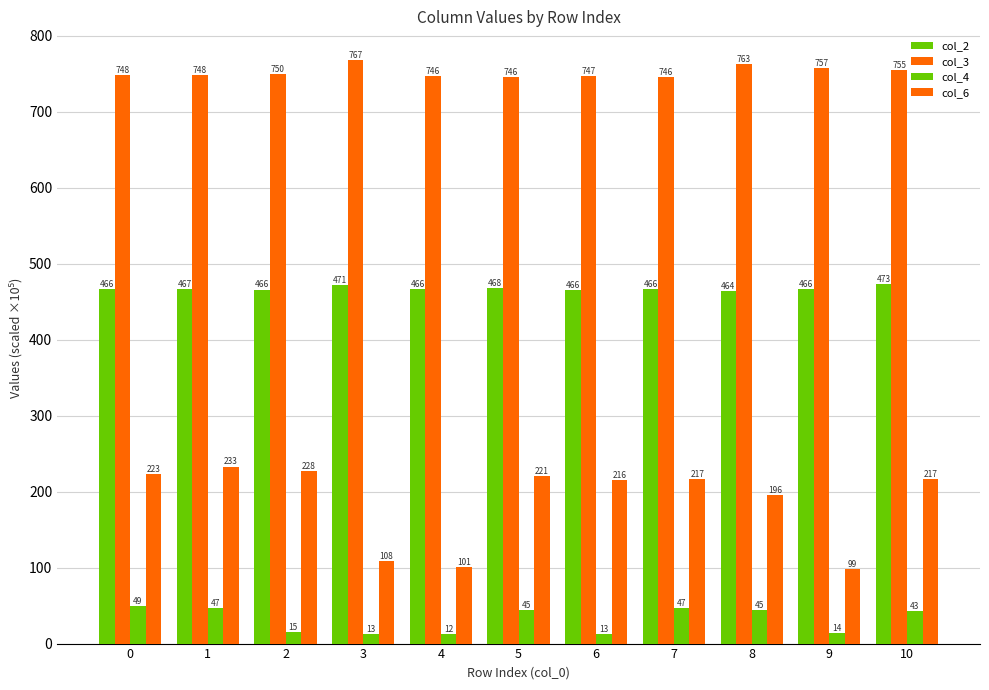

The value of col_2 at 8 is 733.9. True or false?

False